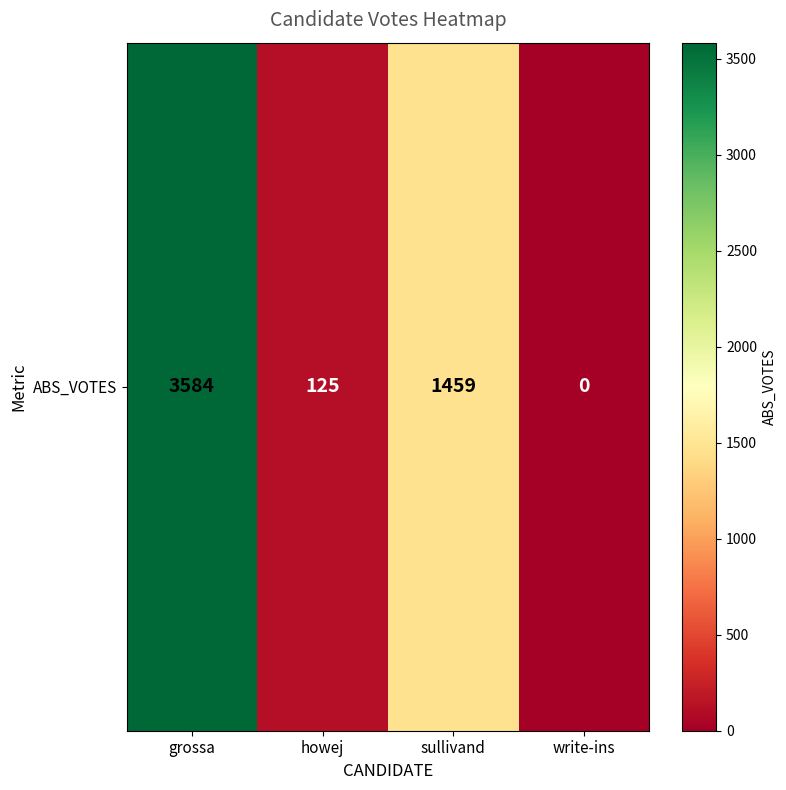

How many values are above zero?

3